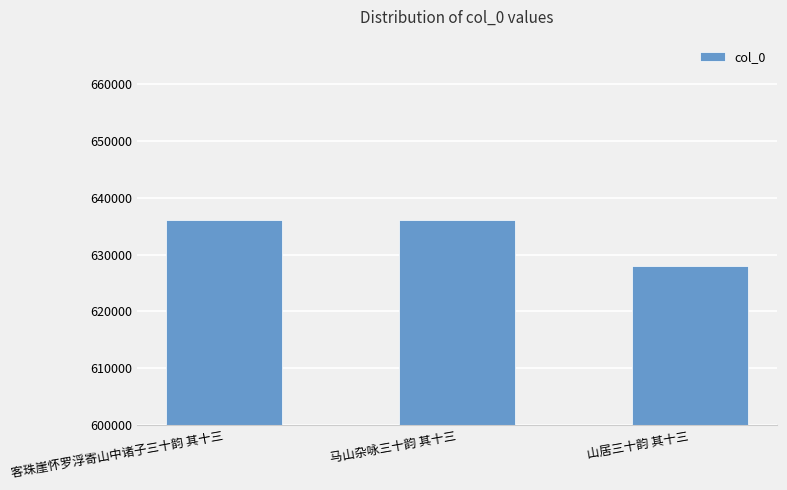

What is the average value?

633318